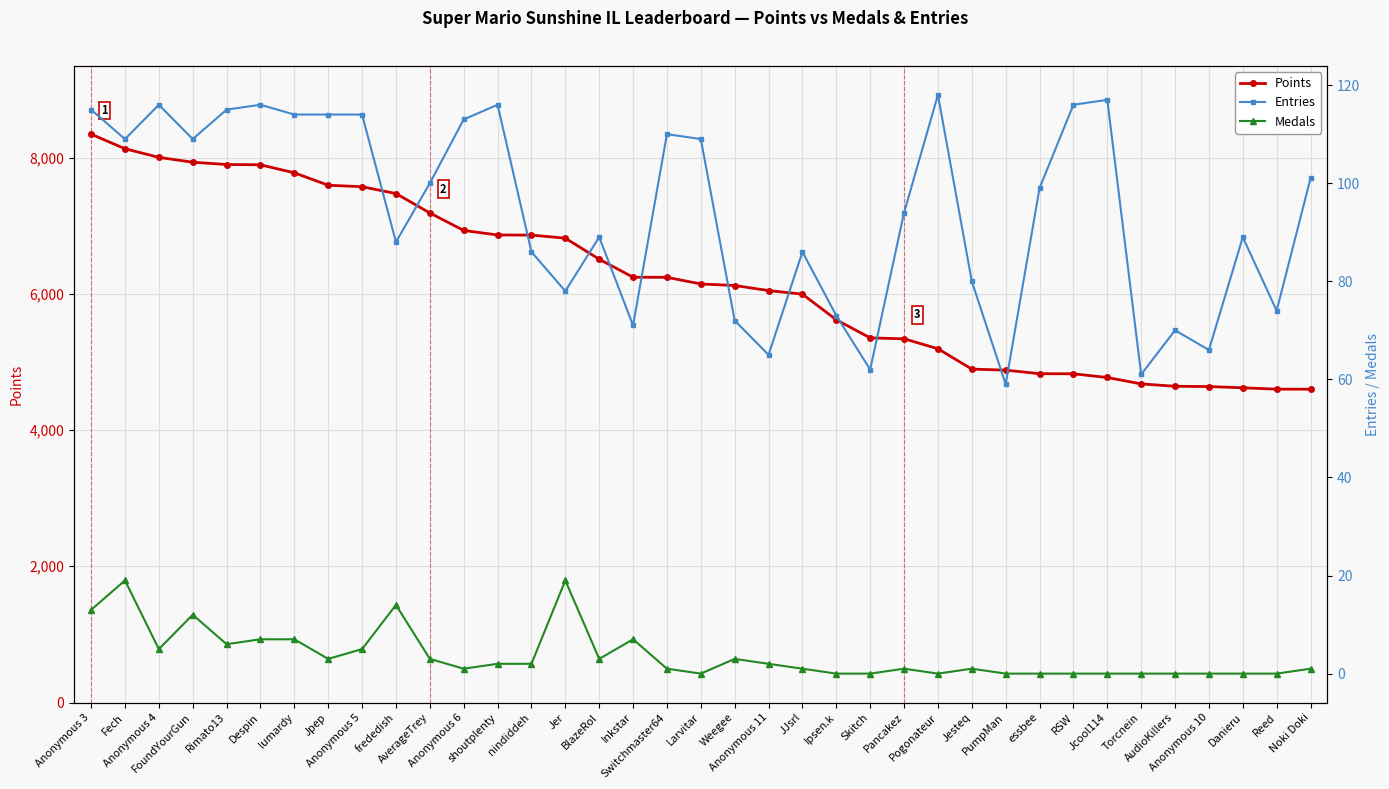

At how many categories does at least one series exceed 2512?

37